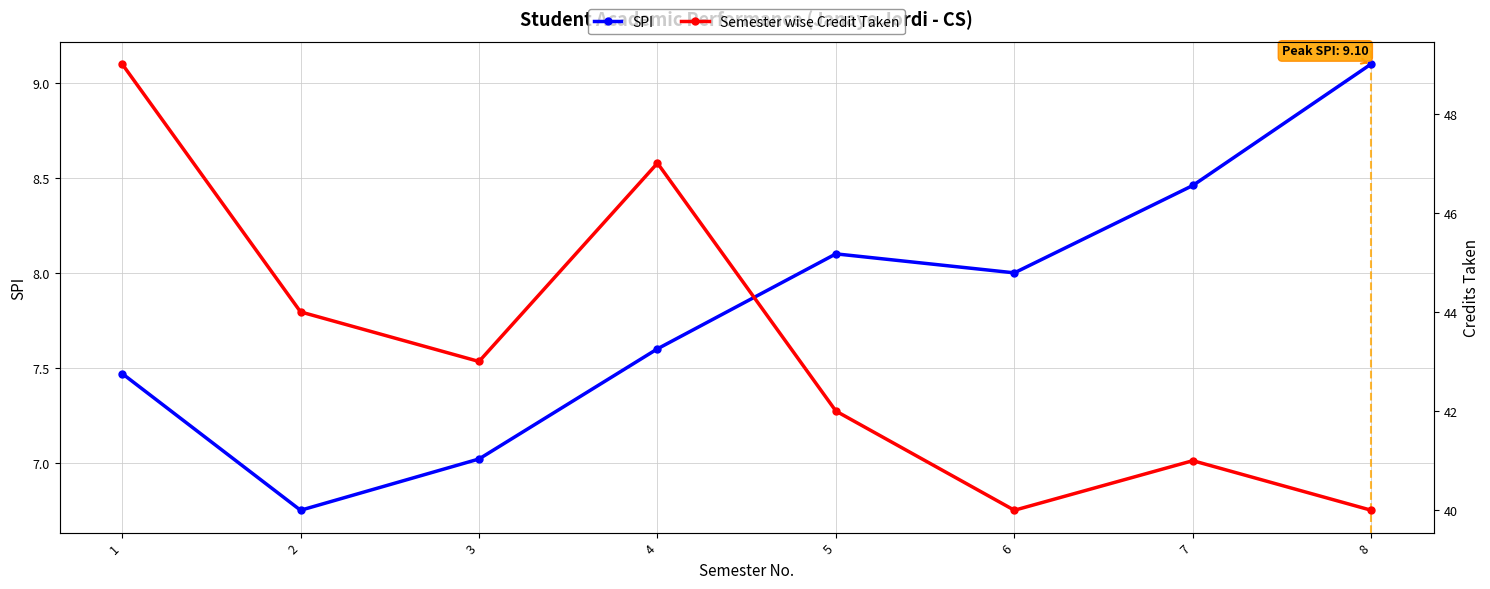

List the series in order of their peak value, highest first.

Semester wise Credit Taken, SPI